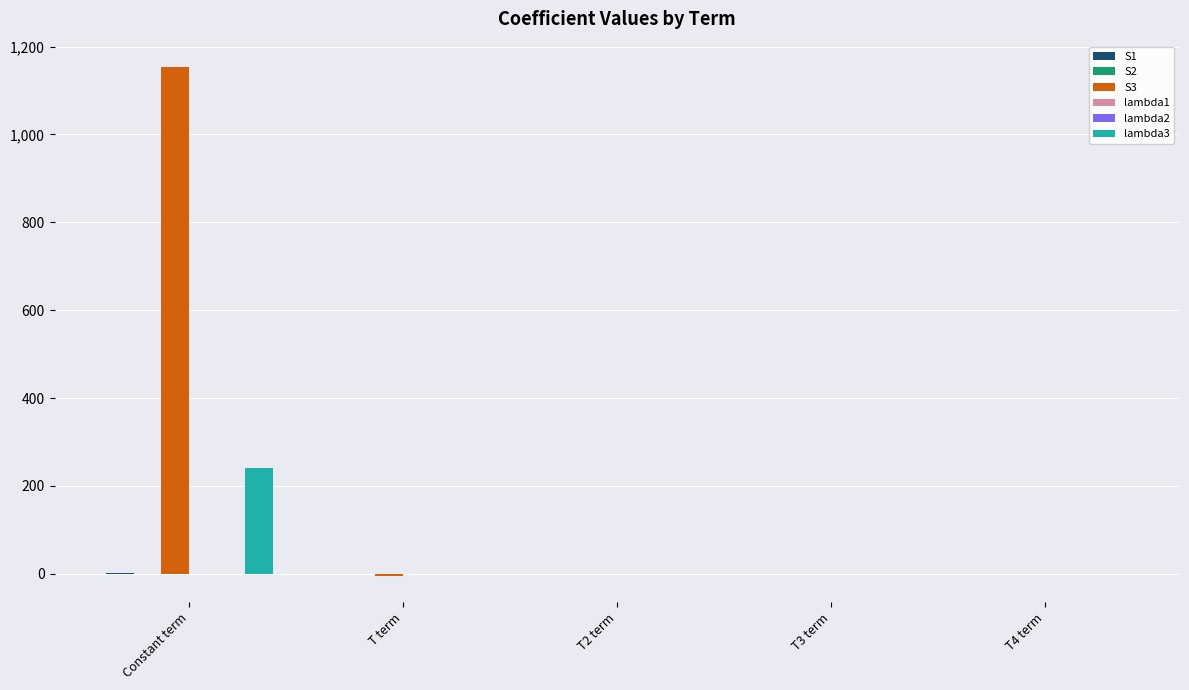

What is the maximum value for S3?

1153.3